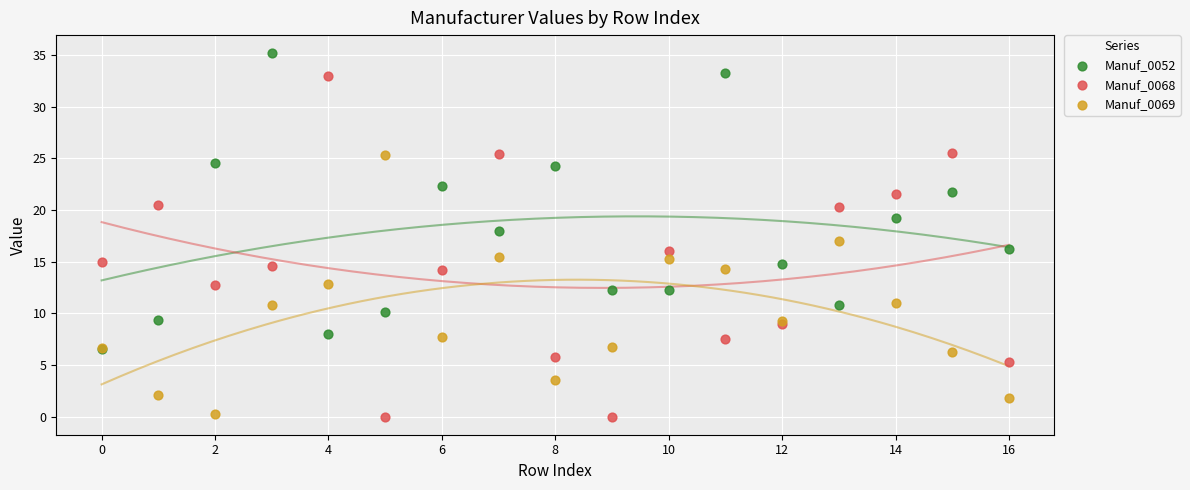

Which series contains the highest Y value?

Manuf_0052